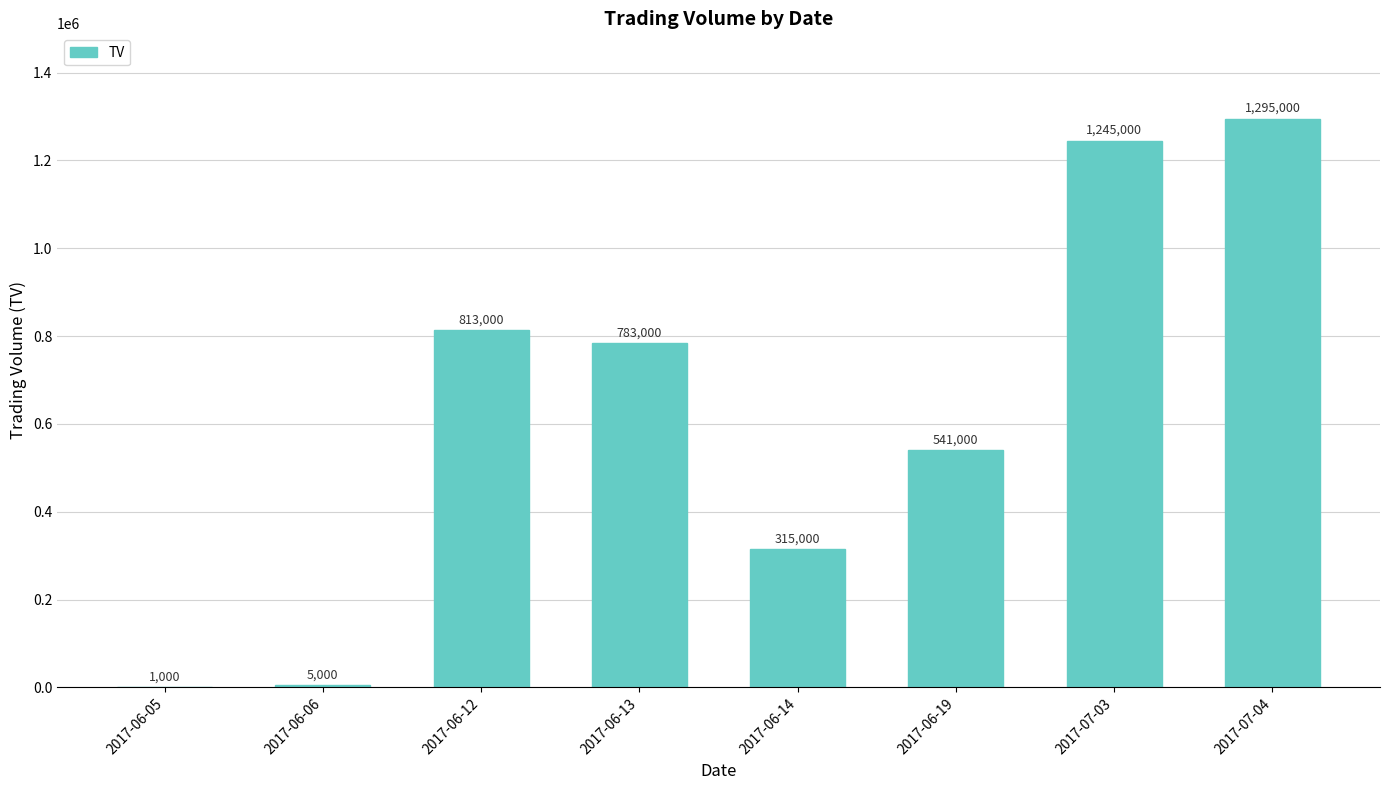

Reading right to left, transcribe all the data shown in this chart.

1295000	1245000	541000	315000	783000	813000	5000	1000